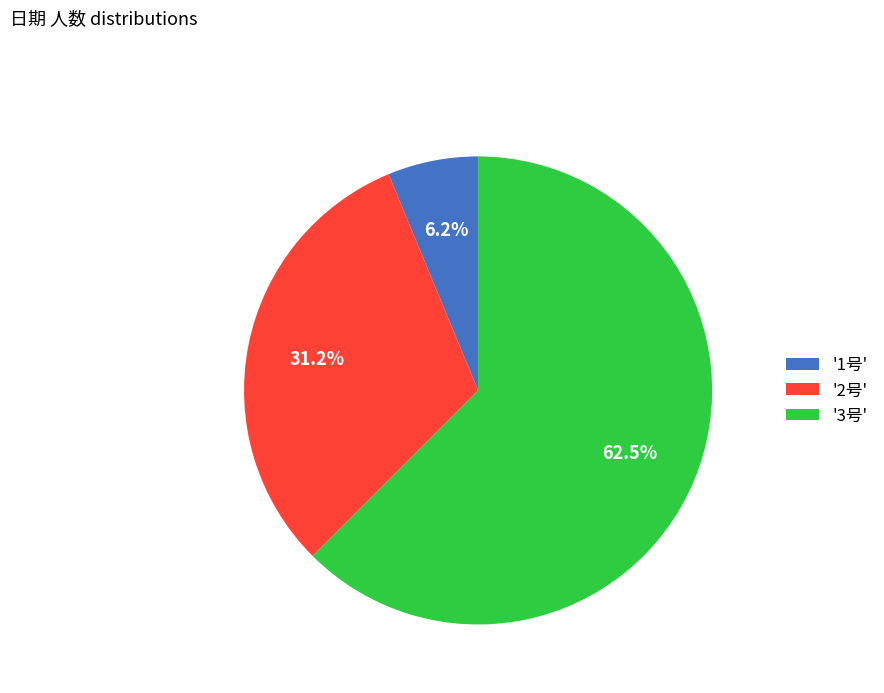

What is the smallest slice in the pie chart?

'1号'